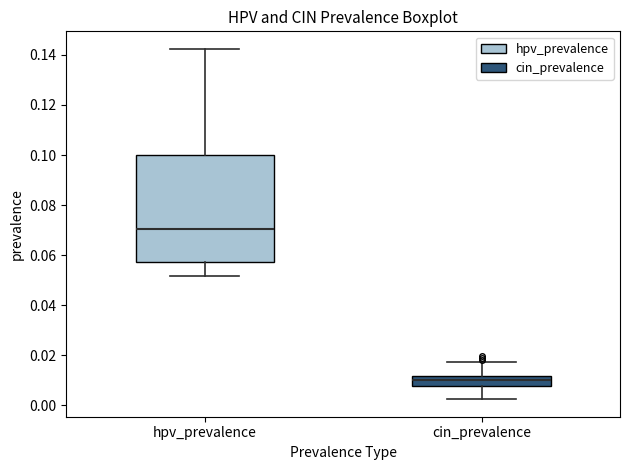

Comparing the boxes themselves (not the whiskers), which one is the tallest?

hpv_prevalence